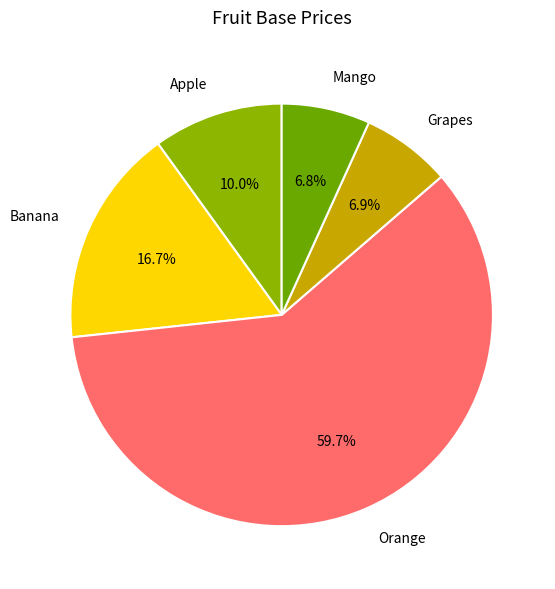

Is it true that Grapes is 7% of the pie?

True